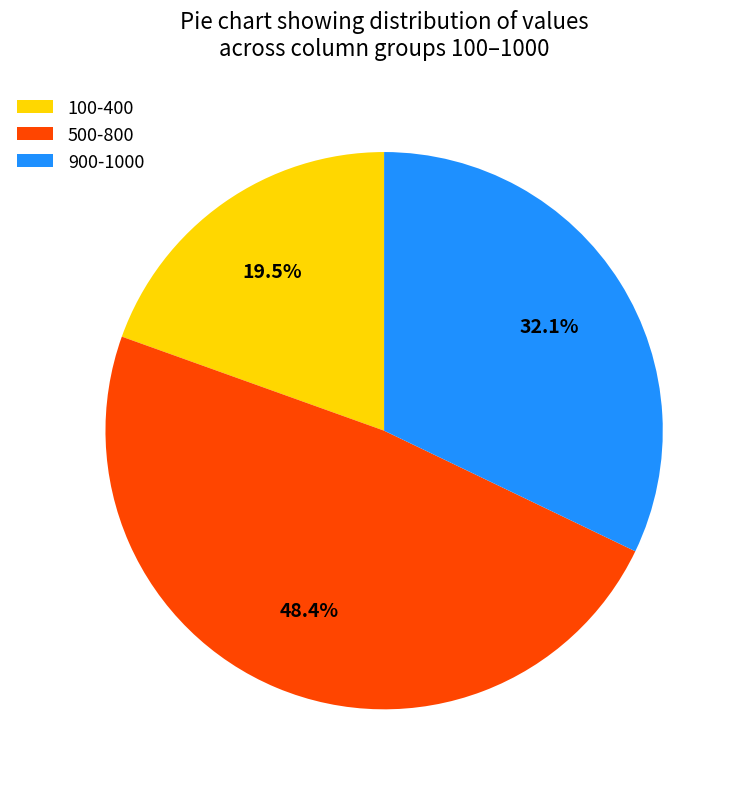

Do 900-1000 and 100-400 together represent more than half of the pie?

Yes